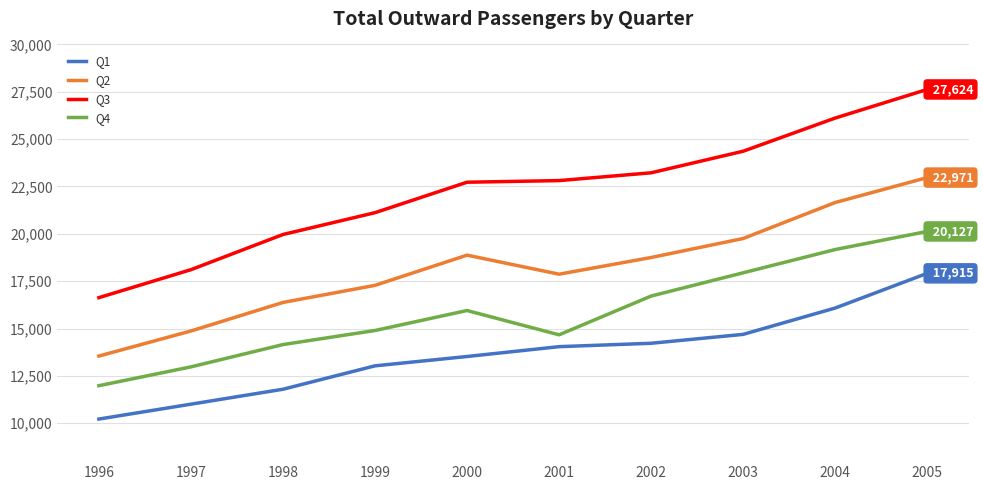

True or false: Q4 and Q2 intersect in this chart.

False